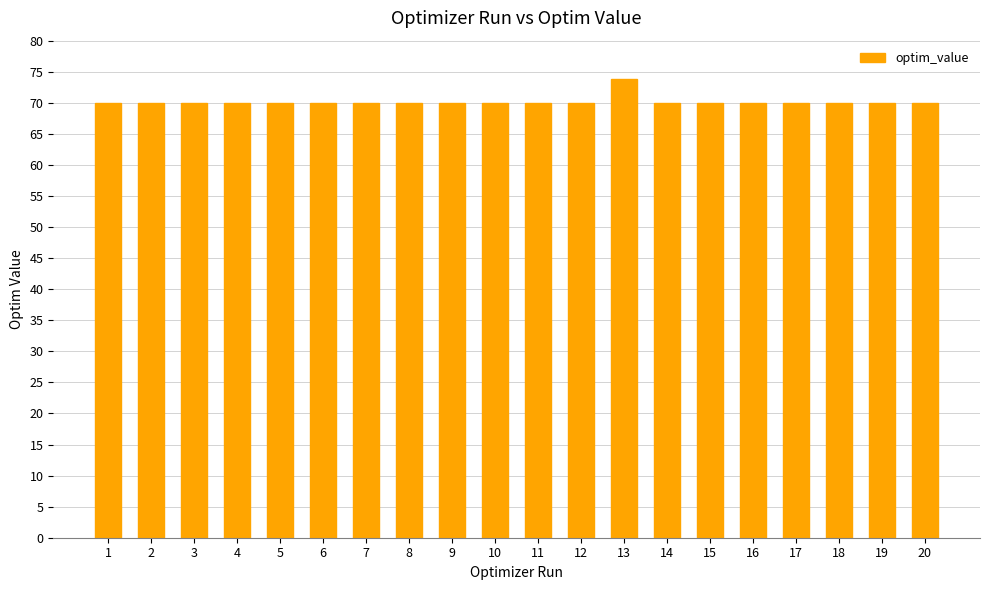

Reading right to left, transcribe all the data shown in this chart.

70.0	70.0	70.0	70.0	70.0	70.0	70.0	73.8	70.0	70.0	70.0	70.0	70.0	70.0	70.0	70.0	70.0	70.0	70.0	70.0